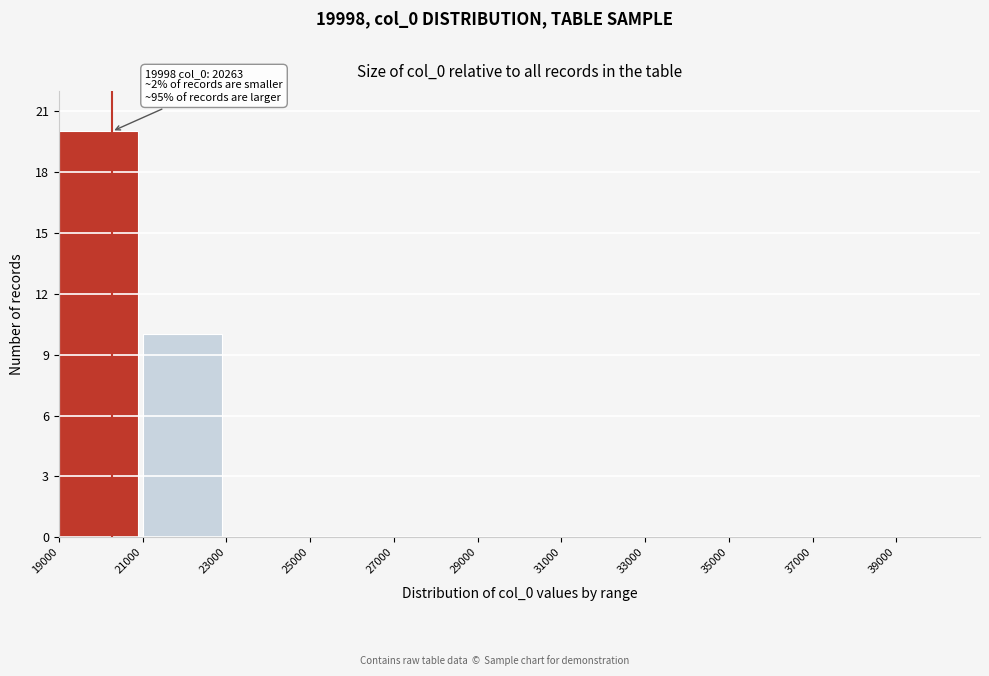

Which range on the x-axis has the tallest bar?

19000 to 21000